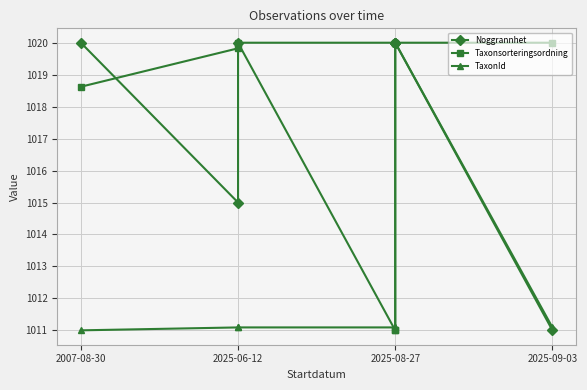

Rank the series at 2025-08-27 from lowest to highest value.

Taxonsorteringsordning, TaxonId, Noggrannhet